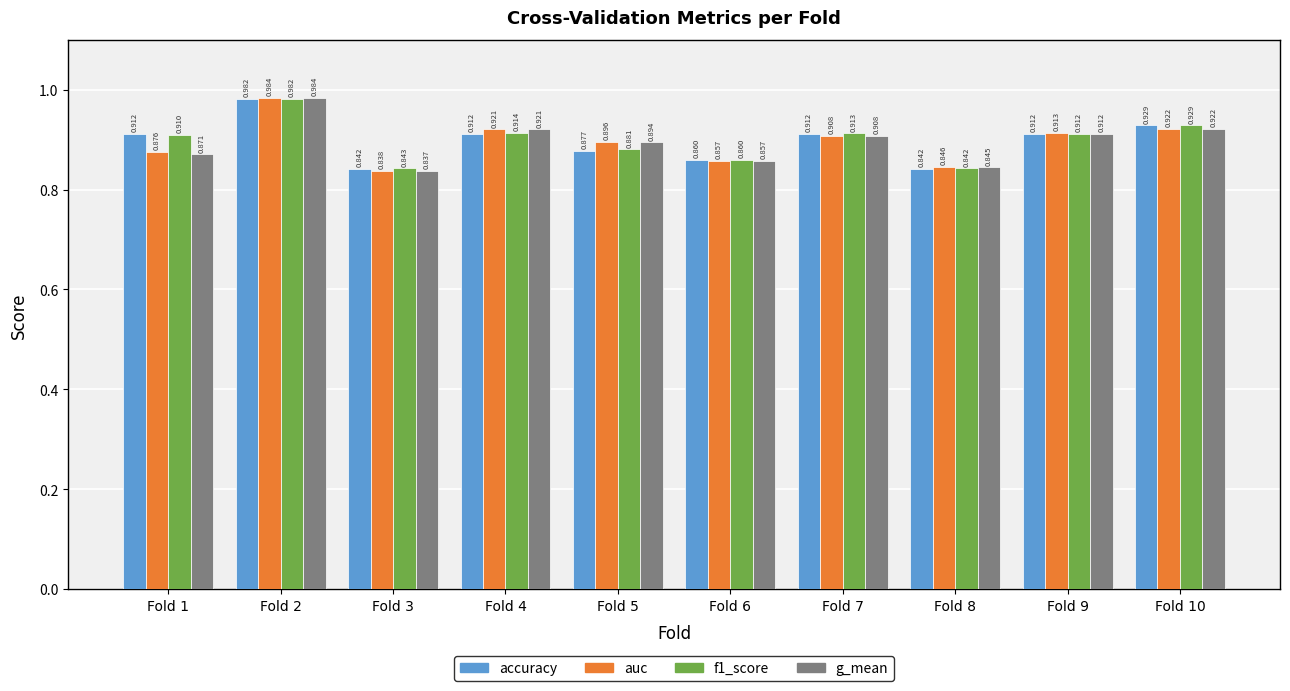

Is the value of g_mean at Fold 3 greater than the value of auc at Fold 6?

No